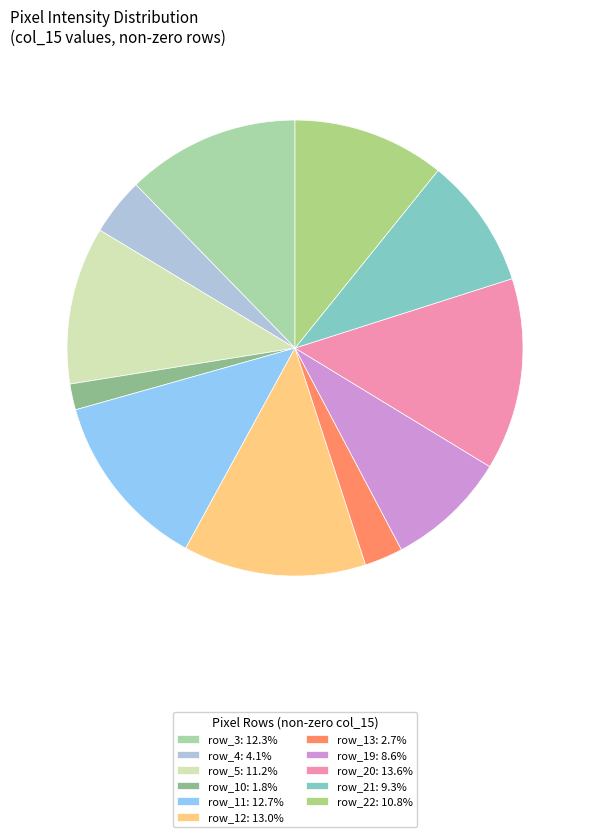

Count the number of slices in the pie.

11